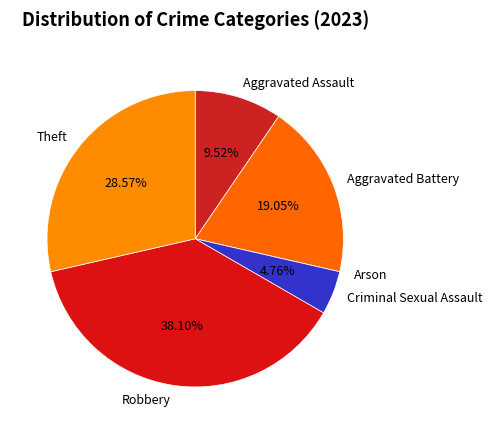

The Theft slice represents 21% of the pie. True or false?

False